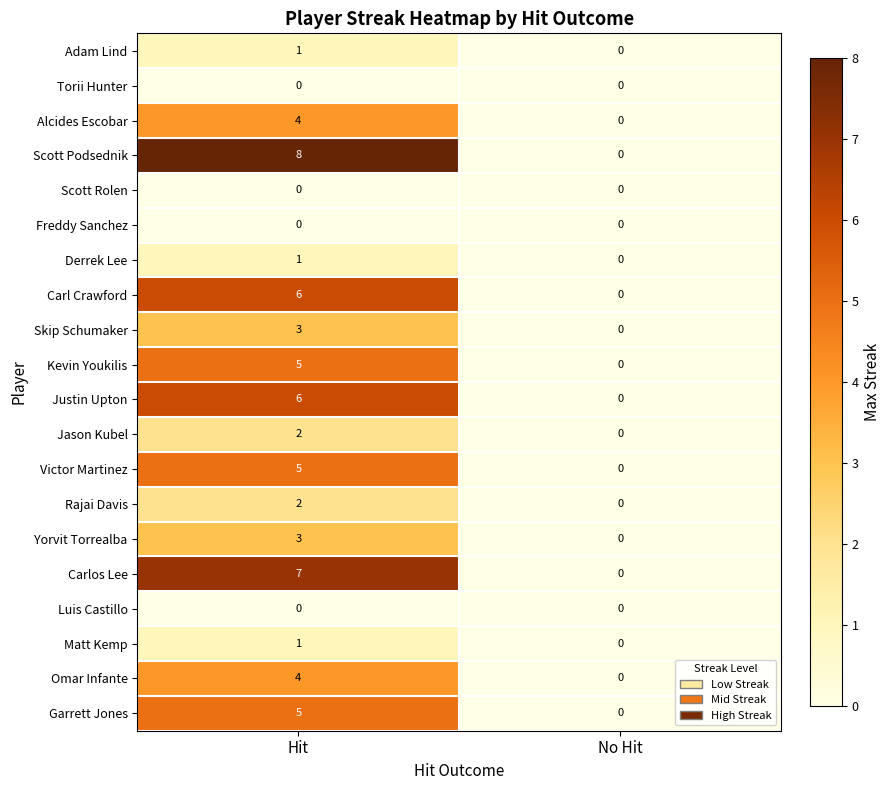

How many distinct data groups are displayed?

20